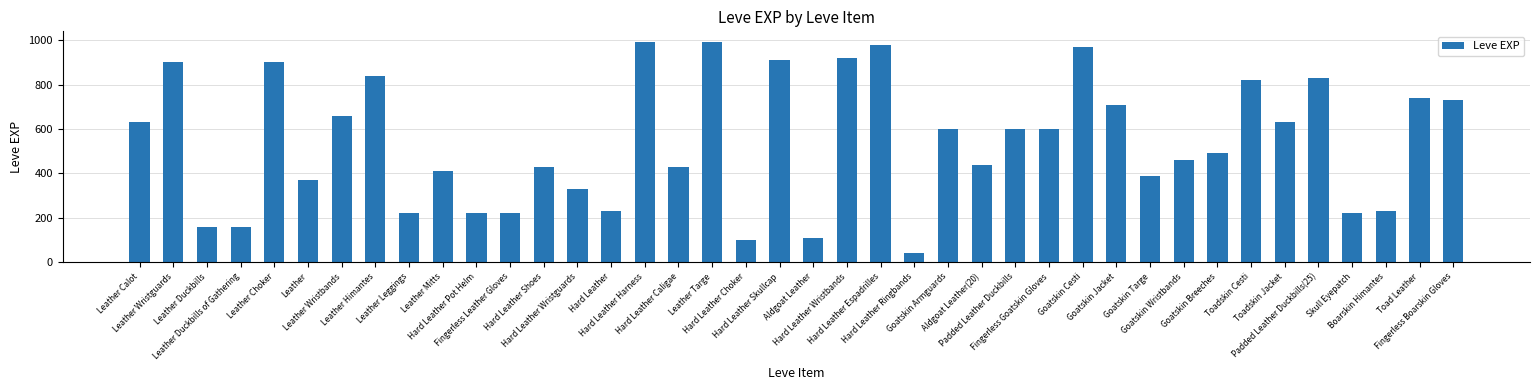

Reading left to right, what are all the values shown in this chart?

Leather Calot=630	Leather Wristguards=900	Leather Duckbills=160	Leather Duckbills of Gathering=160	Leather Choker=900	Leather=370	Leather Wristbands=660	Leather Himantes=840	Leather Leggings=220	Leather Mitts=410	Hard Leather Pot Helm=220	Fingerless Leather Gloves=220	Hard Leather Shoes=430	Hard Leather Wristguards=330	Hard Leather=230	Hard Leather Harness=990	Hard Leather Caligae=430	Leather Targe=990	Hard Leather Choker=100	Hard Leather Skullcap=910	Aldgoat Leather=110	Hard Leather Wristbands=920	Hard Leather Espadrilles=980	Hard Leather Ringbands=40	Goatskin Armguards=600	Aldgoat Leather(20)=440	Padded Leather Duckbills=600	Fingerless Goatskin Gloves=600	Goatskin Cesti=970	Goatskin Jacket=710	Goatskin Targe=390	Goatskin Wristbands=460	Goatskin Breeches=490	Toadskin Cesti=820	Toadskin Jacket=630	Padded Leather Duckbills(25)=830	Skull Eyepatch=220	Boarskin Himantes=230	Toad Leather=740	Fingerless Boarskin Gloves=730